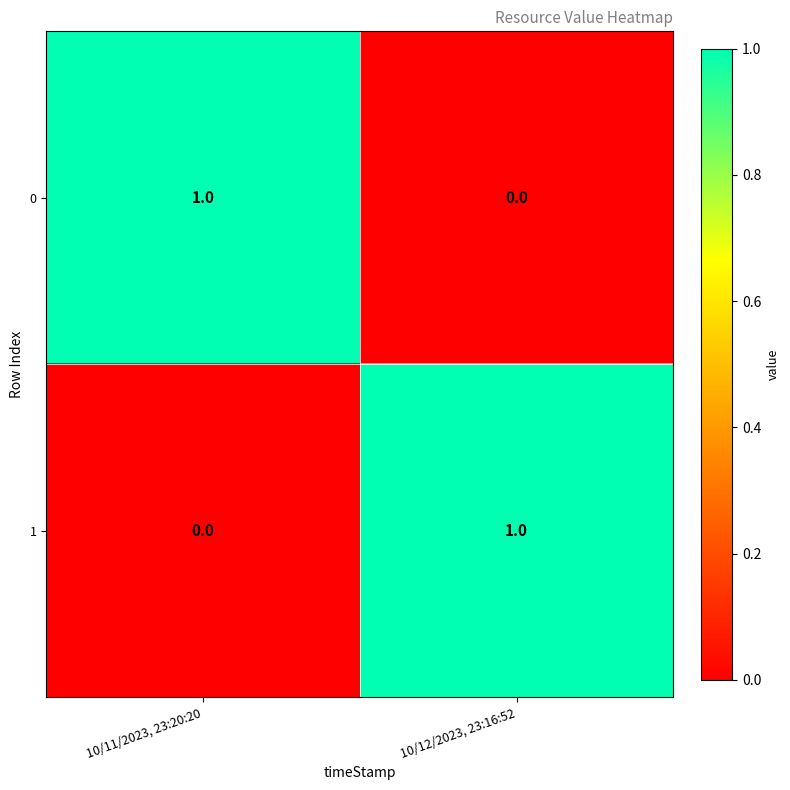

List the labels in order of 0 value, smallest first.

10/12/2023, 23:16:52, 10/11/2023, 23:20:20